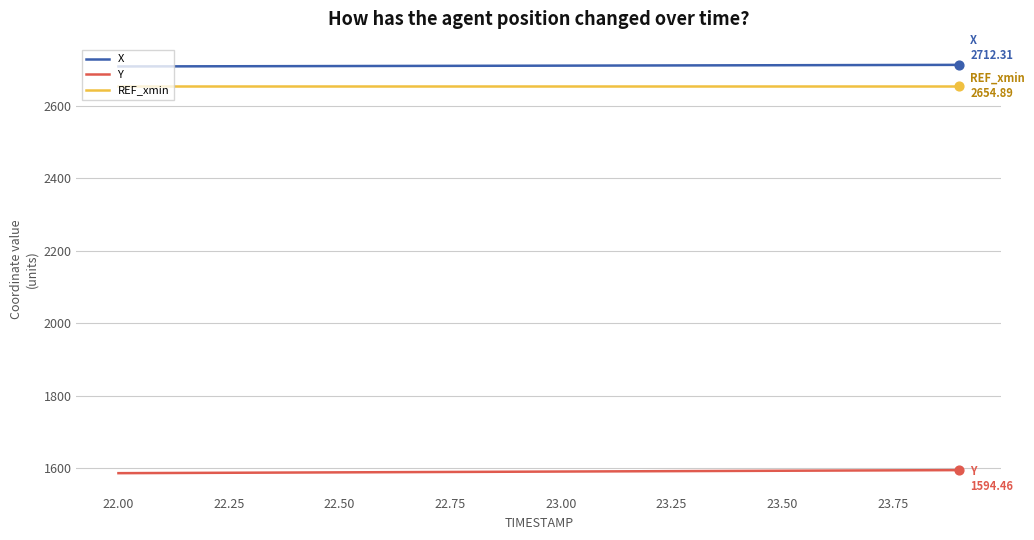

What are all the series names shown in the legend?

X, Y, REF_xmin